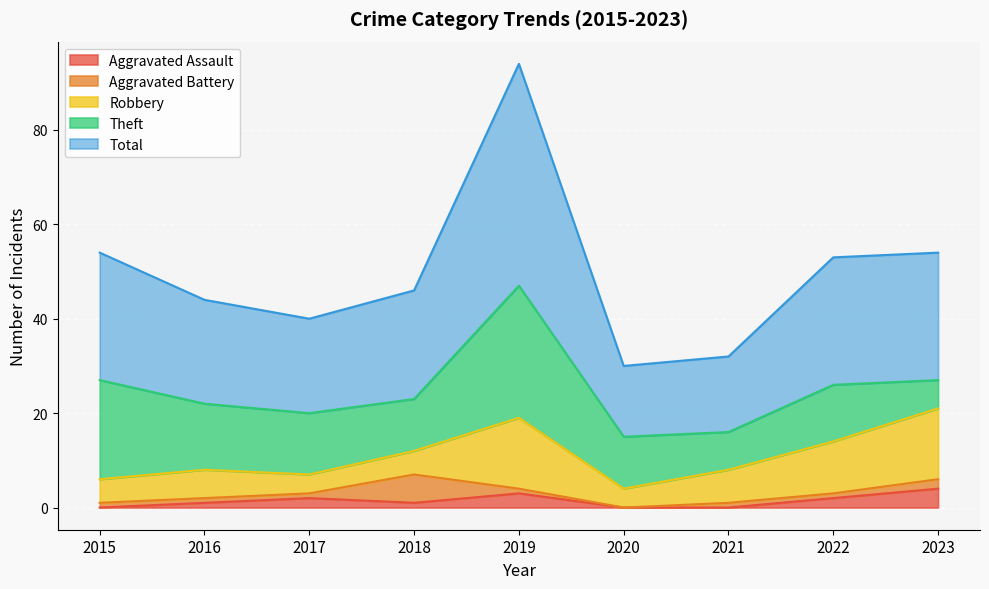

Is it true that Total equals 35 at 2018?

False